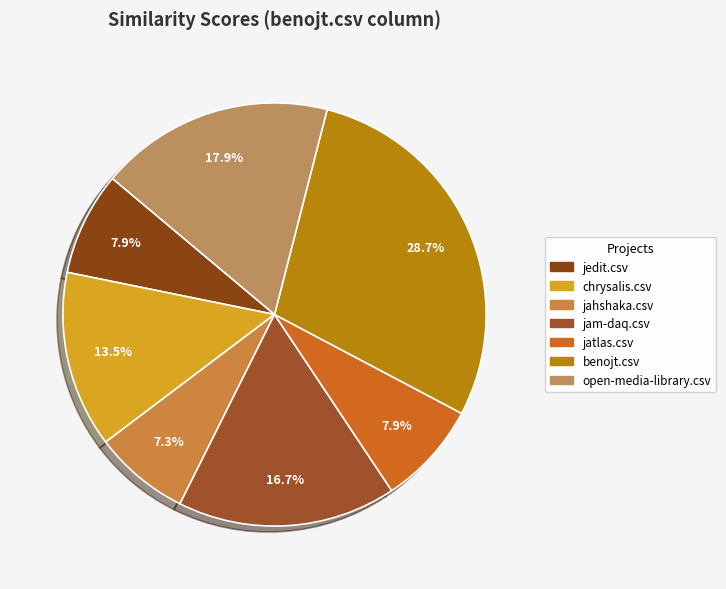

Combined, do jedit.csv and benojt.csv account for over 50%?

No